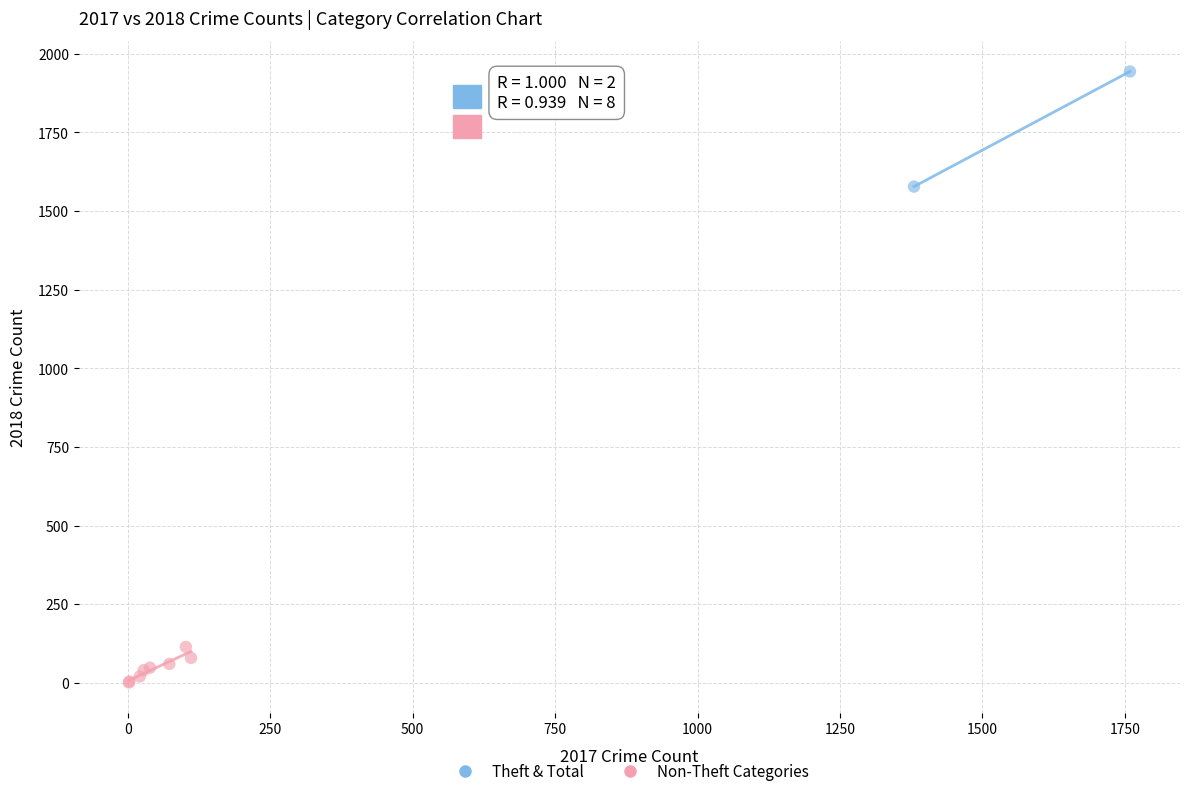

What are all the series names shown in the legend?

Theft & Total, Non-Theft Categories